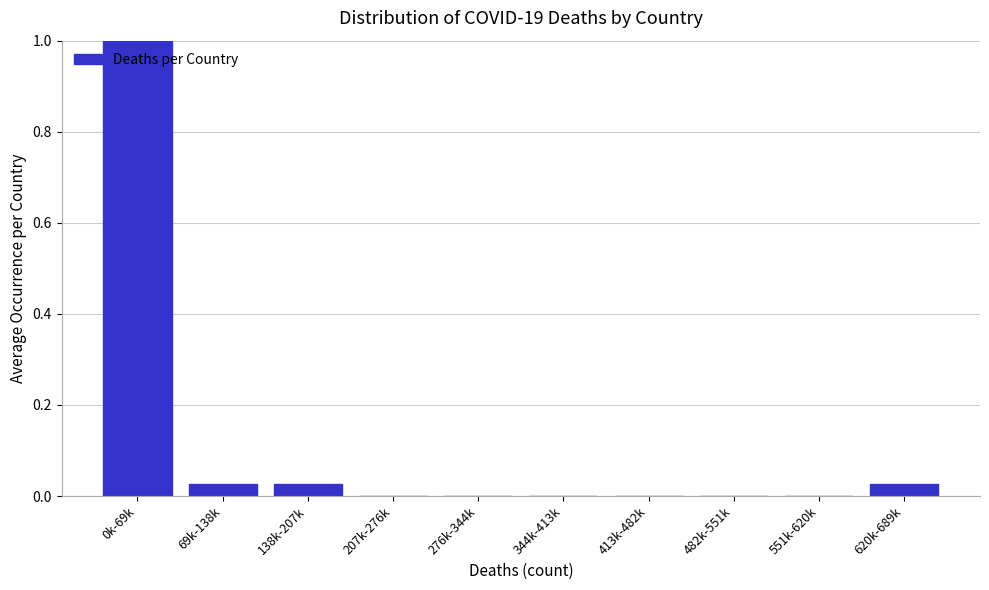

True or false: the data shows 0.0 at 482k-551k.

True